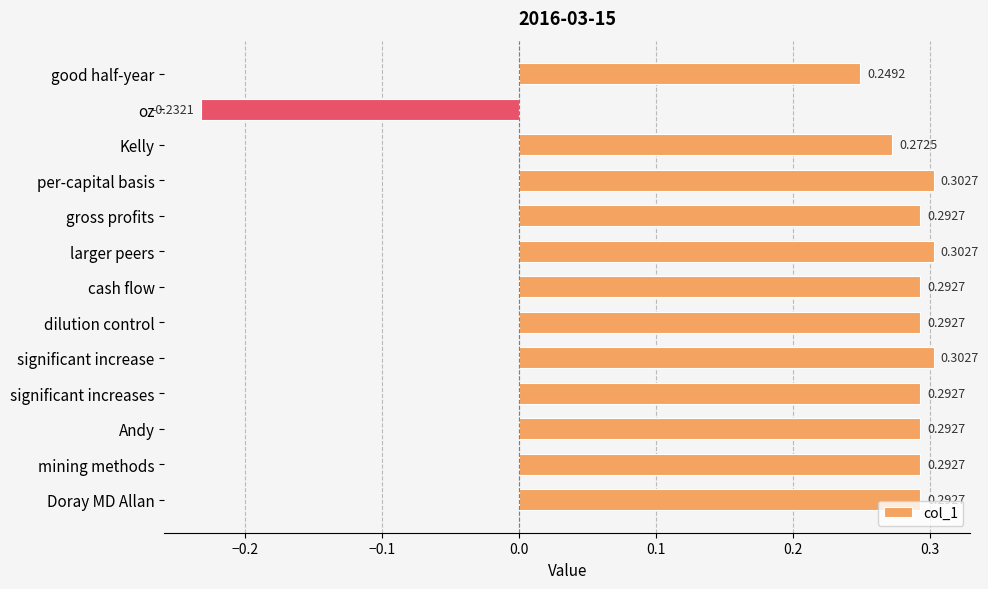

Which category has the lowest value across all series?

oz